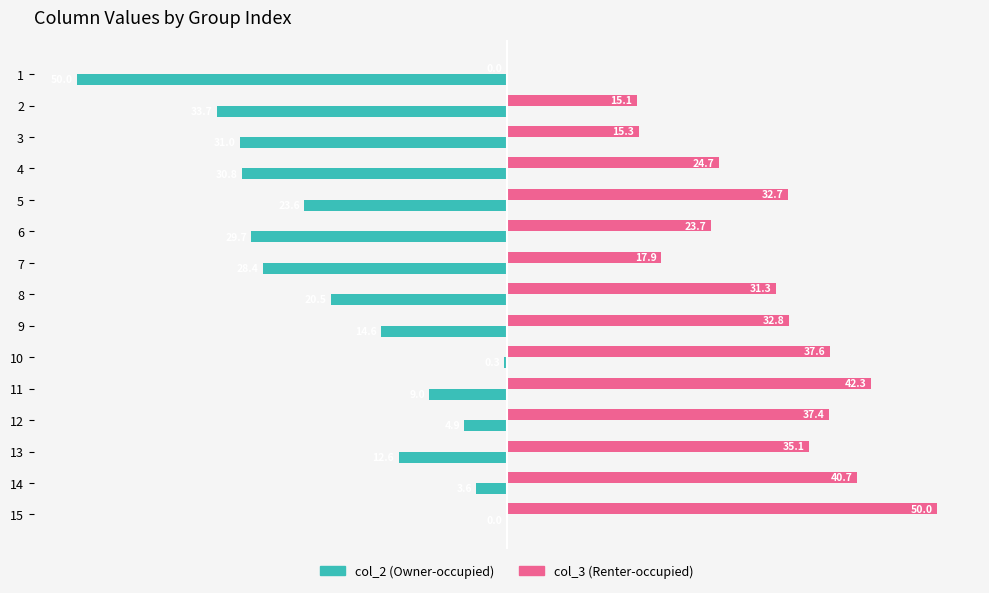

What is the total value across all series at 4?

-6.1